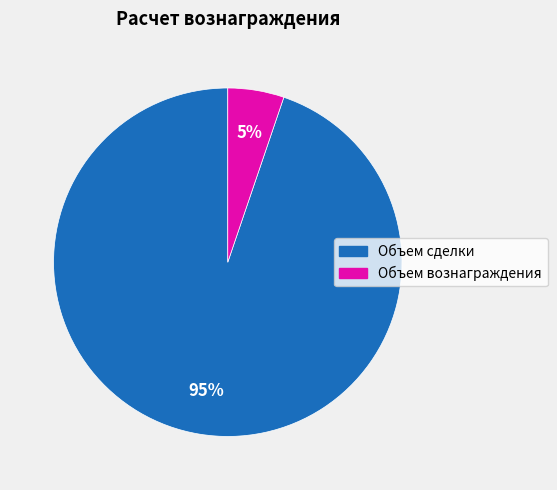

To the nearest percent, what is the average slice percentage?

50%